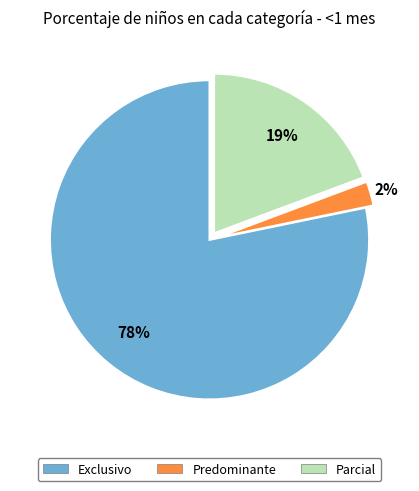

To the nearest percent, what is the average slice percentage?

33%